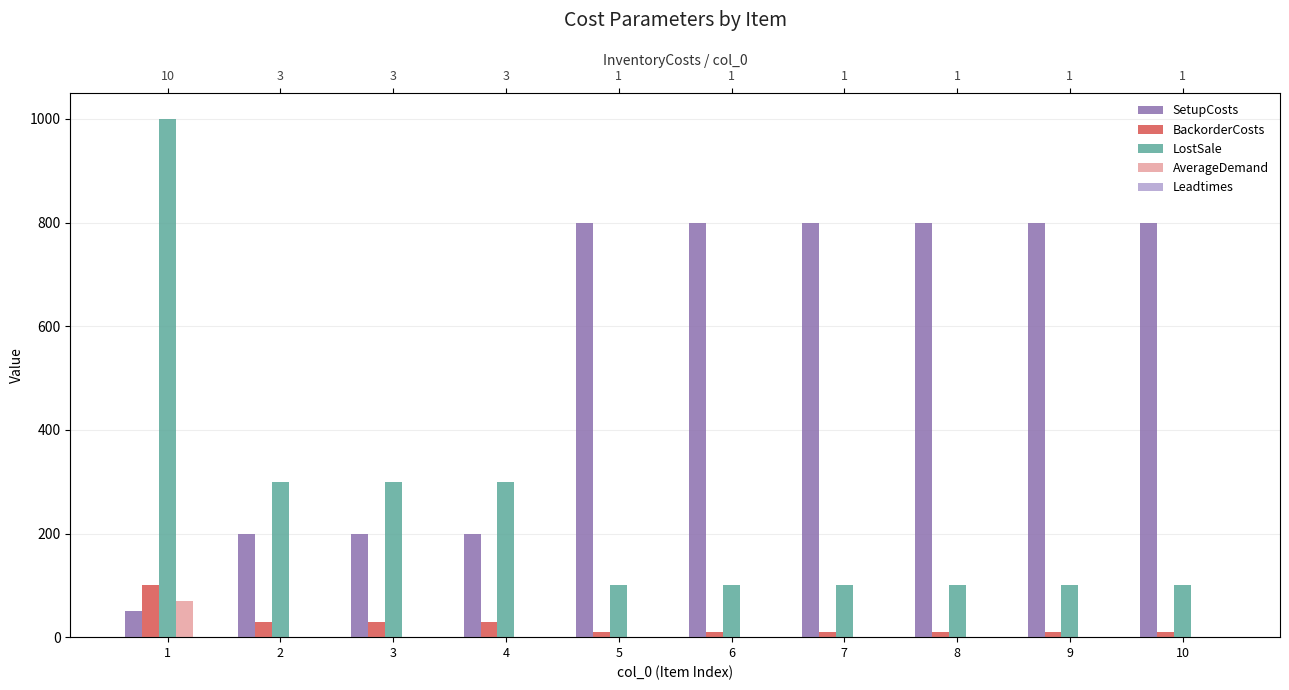

How many data points does each series have?

10